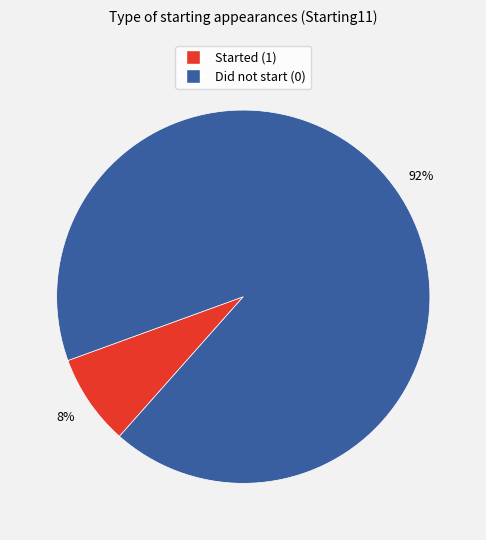

Is there any slice that represents more than half of the pie?

Yes